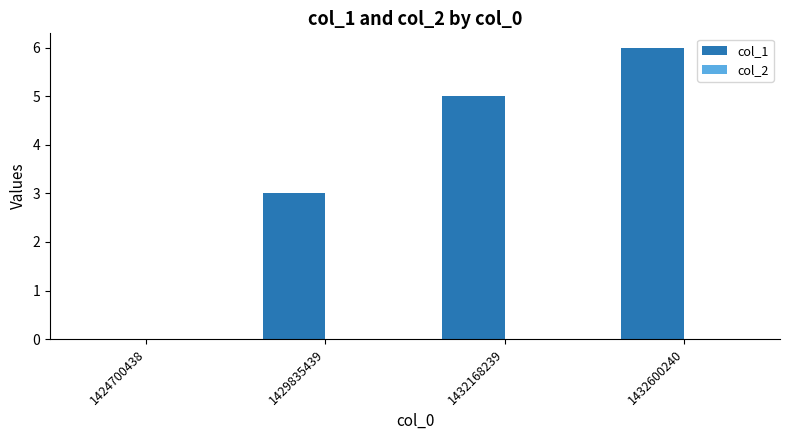

The chart shows a value of 3 at 1429835439. True or false?

True